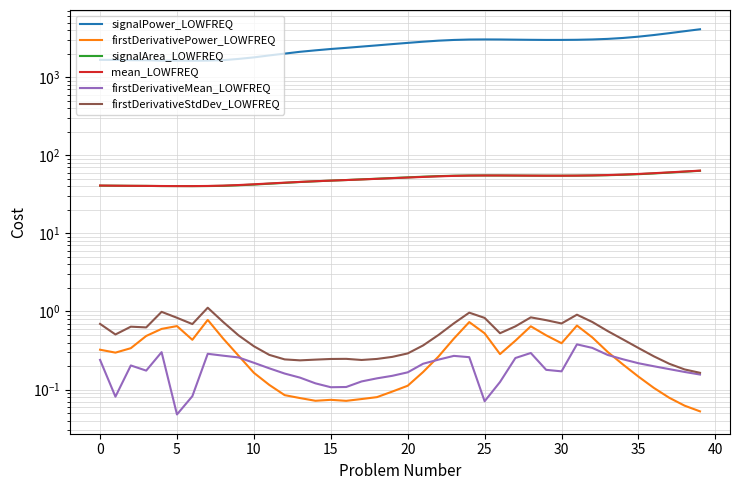

The value of mean_LOWFREQ at 31 is 23.9. True or false?

False